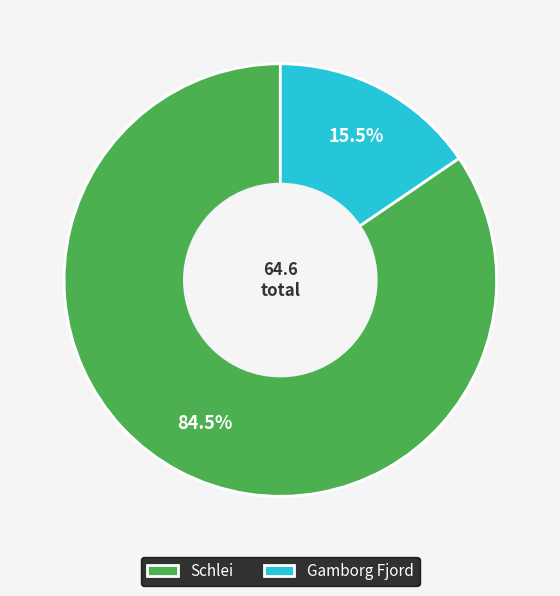

Which category accounts for the majority?

Schlei